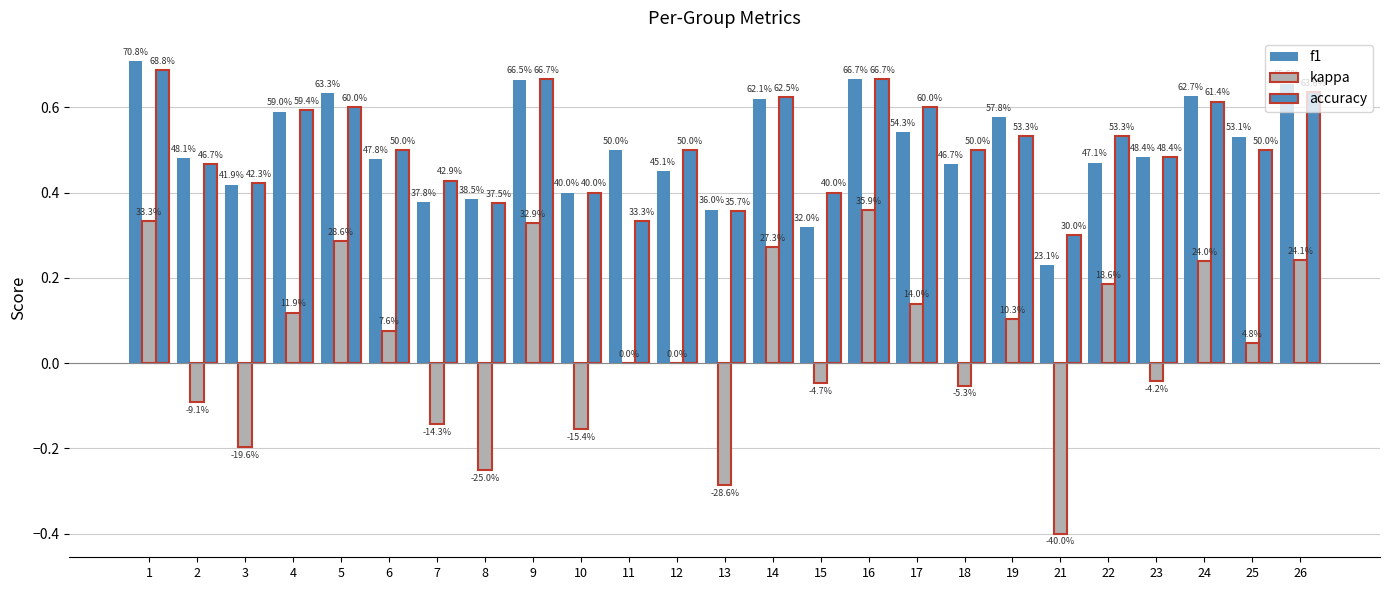

What is the maximum value shown in the chart?

0.7